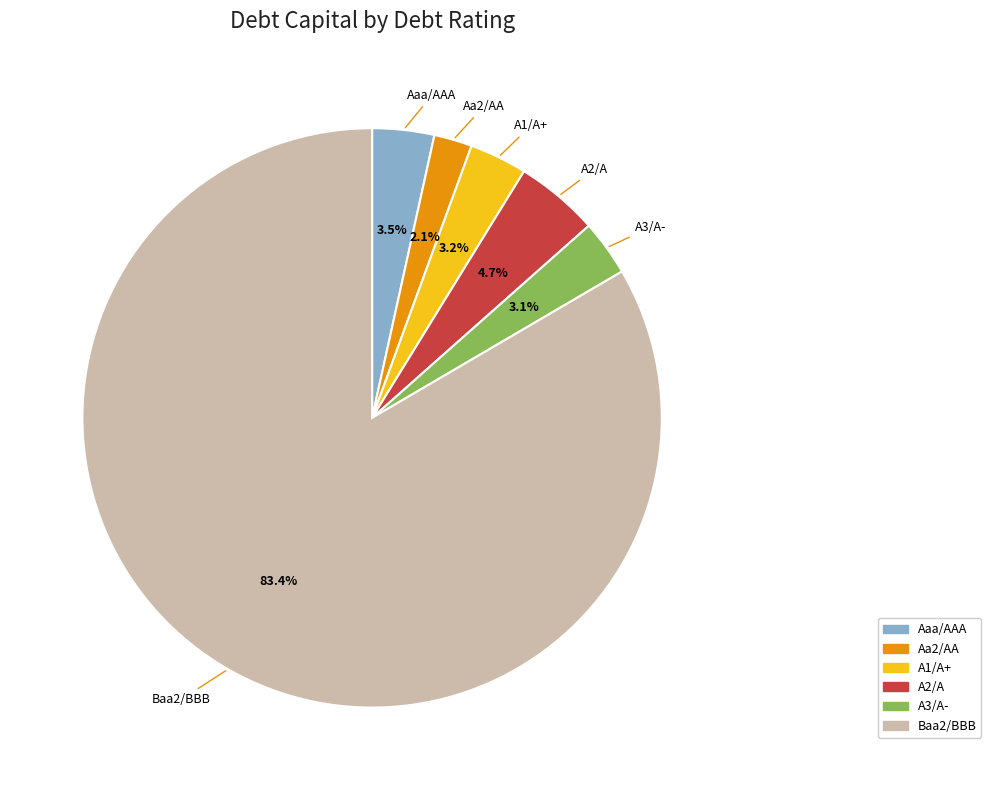

Between Aa2/AA and A2/A, which is larger?

A2/A